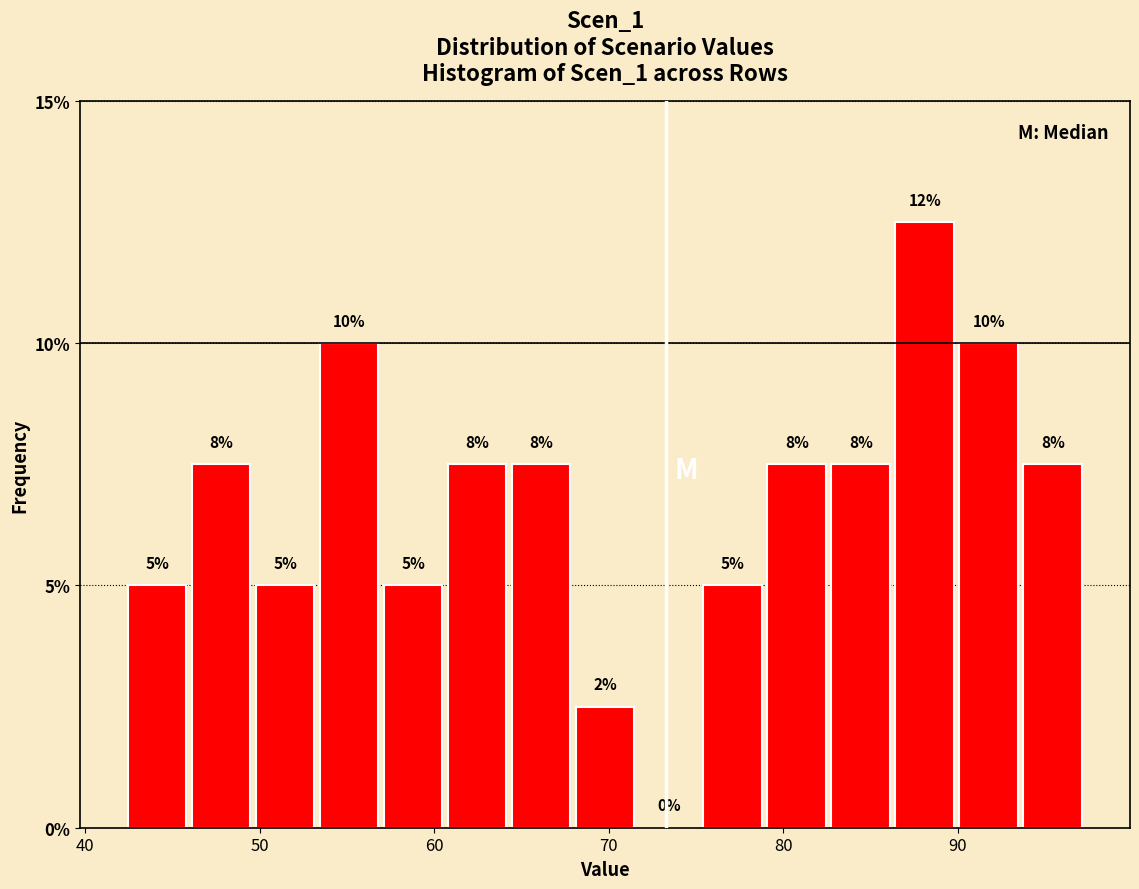

Read against the x-axis, roughly where is the centre of the tallest bar?

88